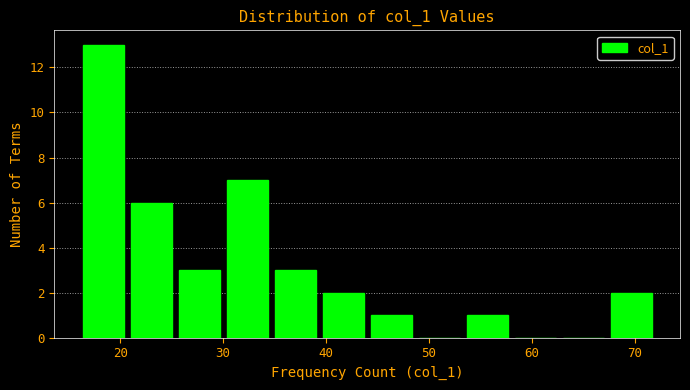

Reading left to right, list every bar in this chart as the range it spans on the x-axis followed by its height. Neither the bar edges nor the heights are printed on the chart, so give them approximately, as read against the axes.

16 to 21: 13
21 to 25: 6
25 to 30: 3
30 to 35: 7
35 to 39: 3
39 to 44: 2
44 to 49: 1
49 to 53: 0
53 to 58: 1
58 to 63: 0
63 to 67: 0
67 to 72: 2